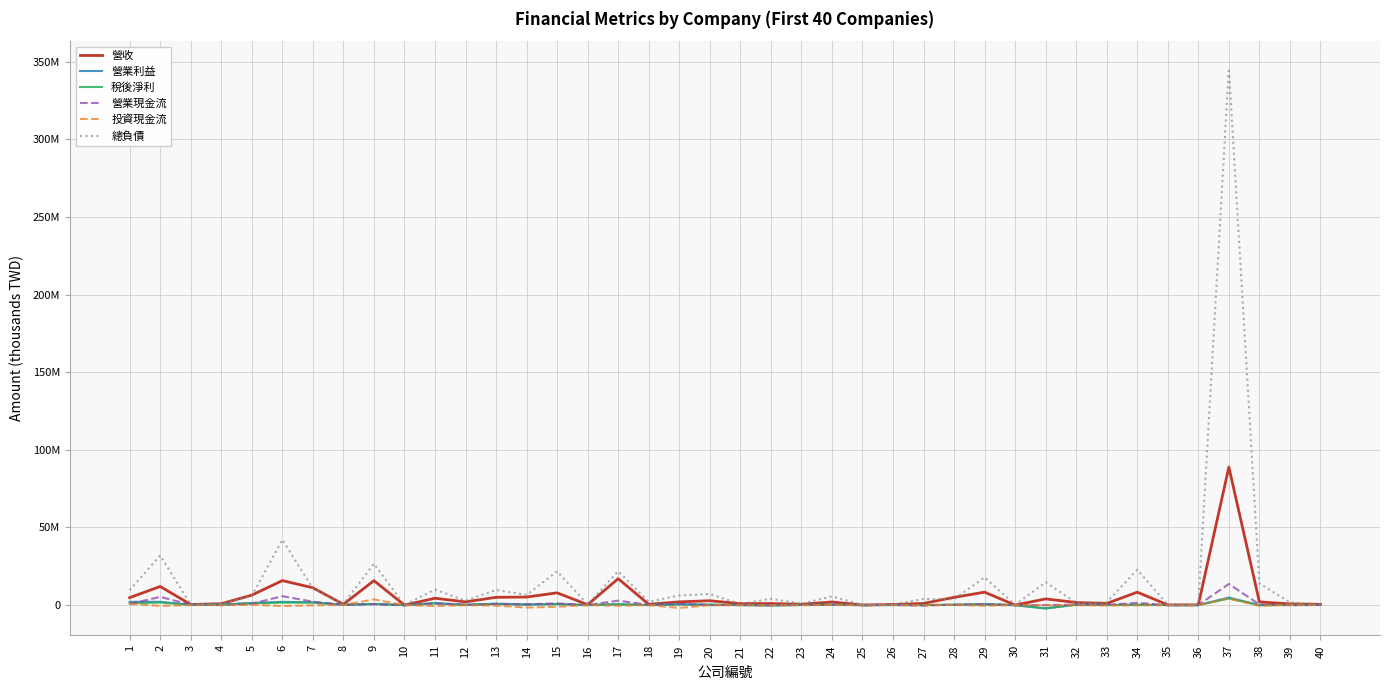

Does the chart have visible grid lines?

Yes